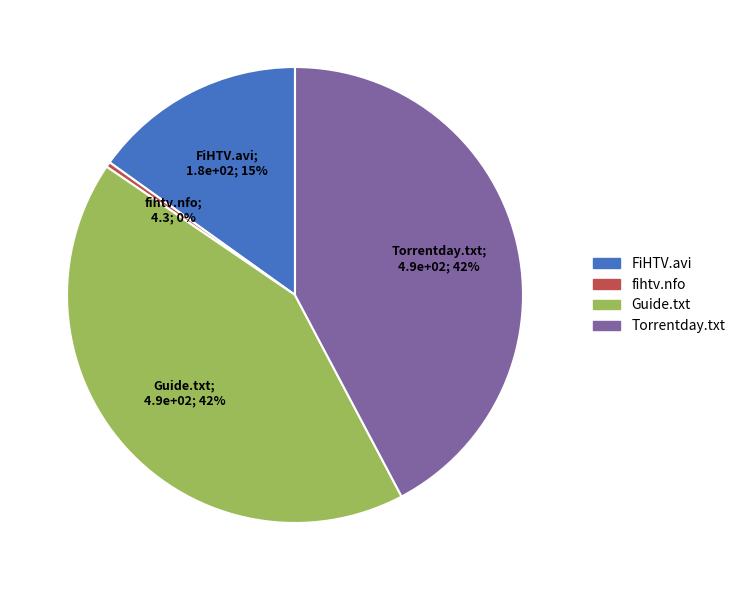

To the nearest percent, what is the difference between the largest and smallest slice percentages?

42%